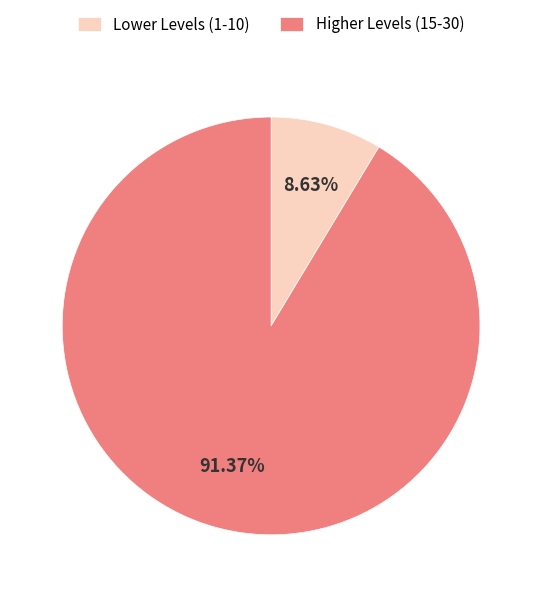

What is the smallest slice in the pie chart?

Lower Levels (1-10)